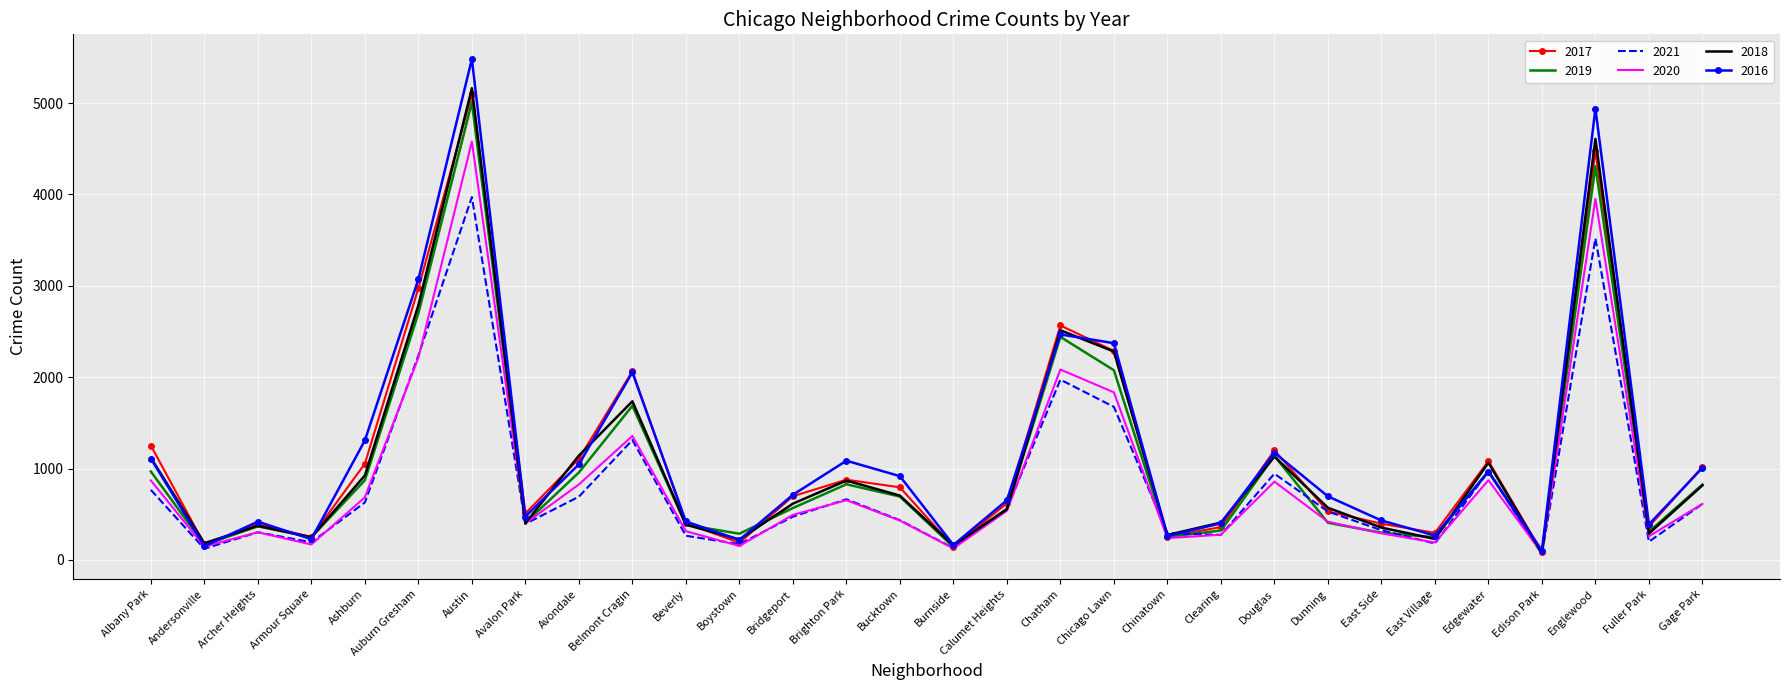

Is it true that 2021 equals 736 at Dunning?

False